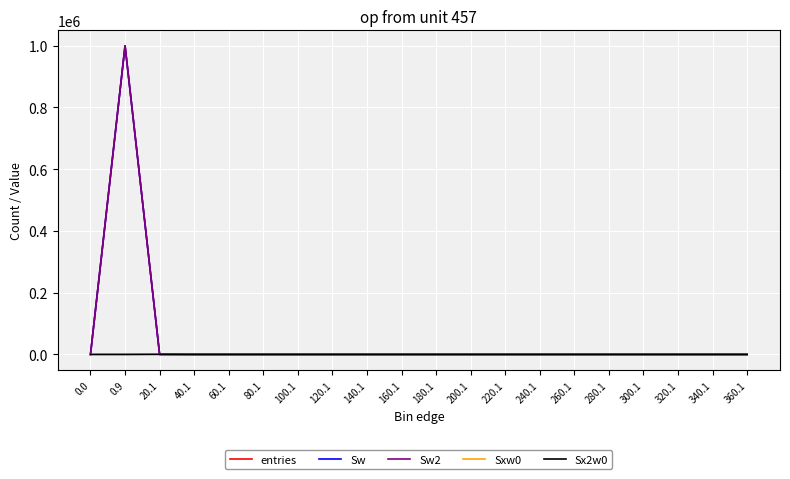

What is the average value of the Sw series?

50000